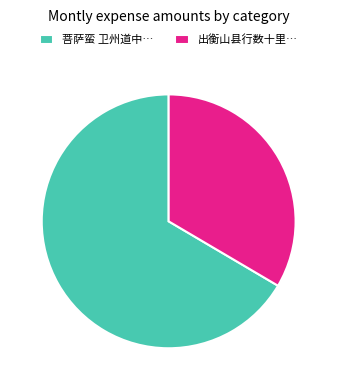

Rank the categories by value from lowest to highest.

出衡山县行数十里…, 菩萨蛮 卫州道中…